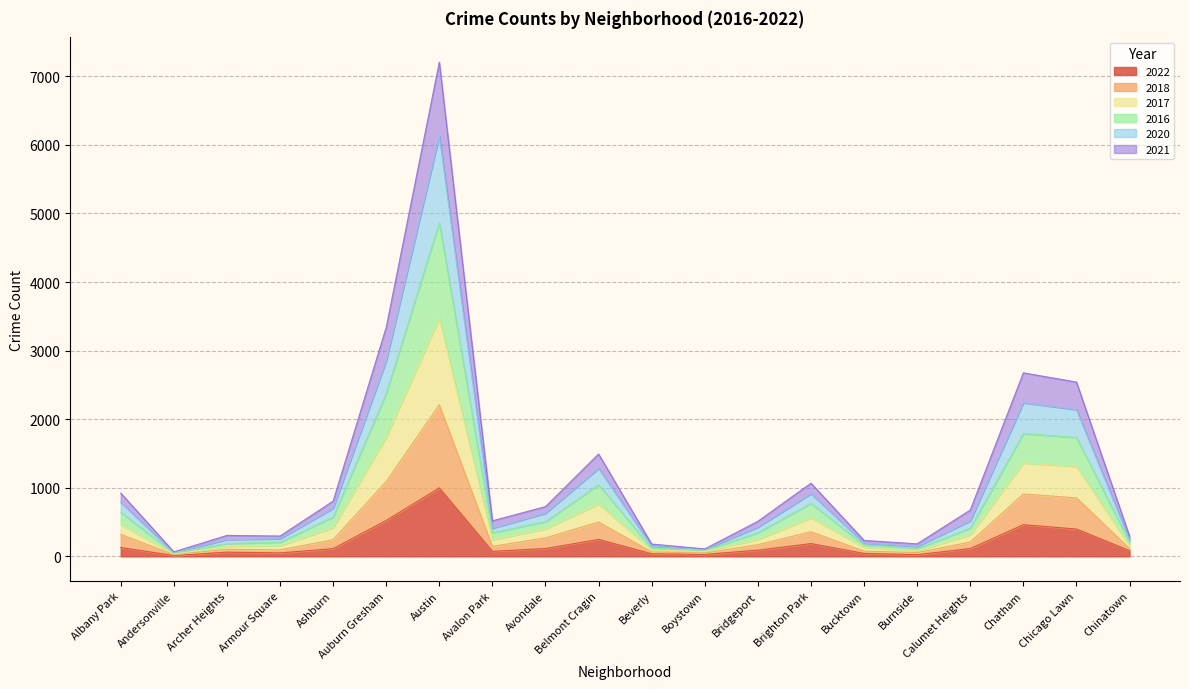

At which category is the sum across all series the highest?

Austin